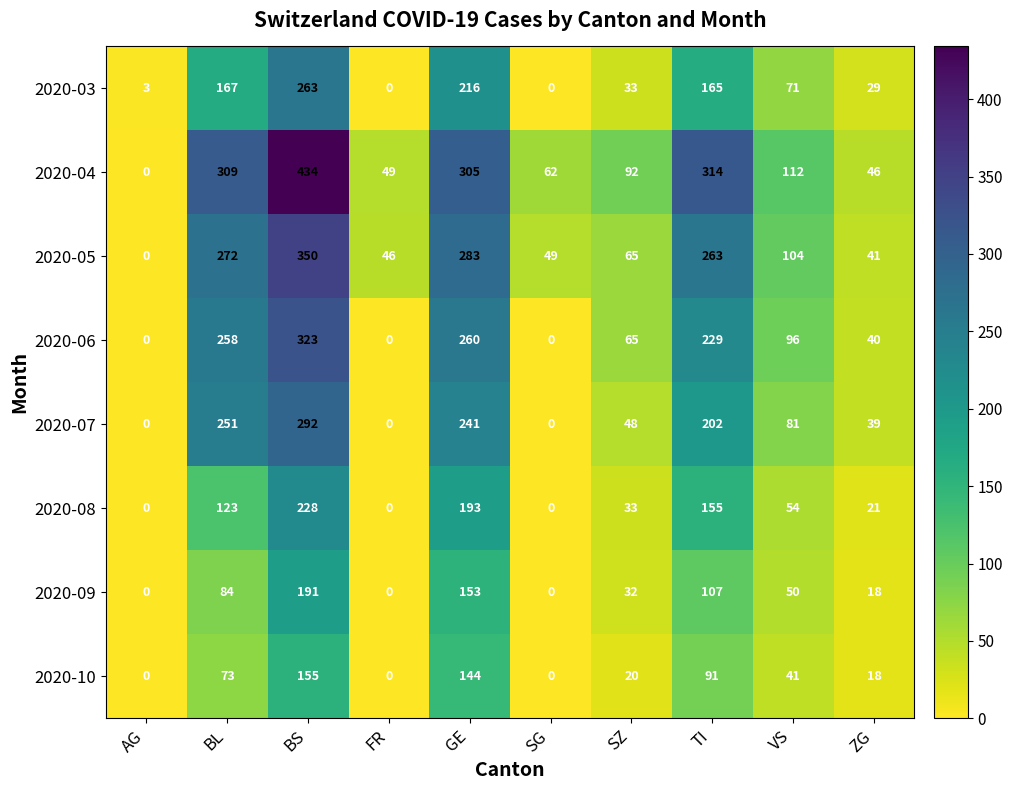

Is it true that 2020-06 equals 0 at AG?

True